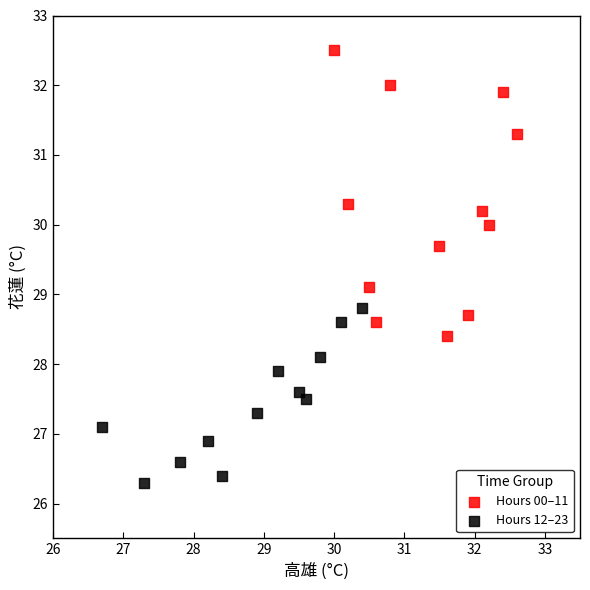

Which series reaches the minimum Y coordinate?

Hours 12–23